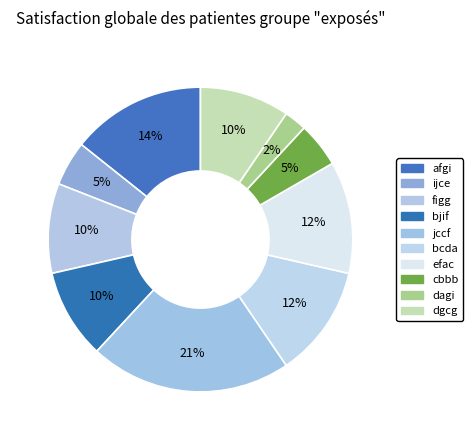

To the nearest percent, what portion does cbbb represent?

5%